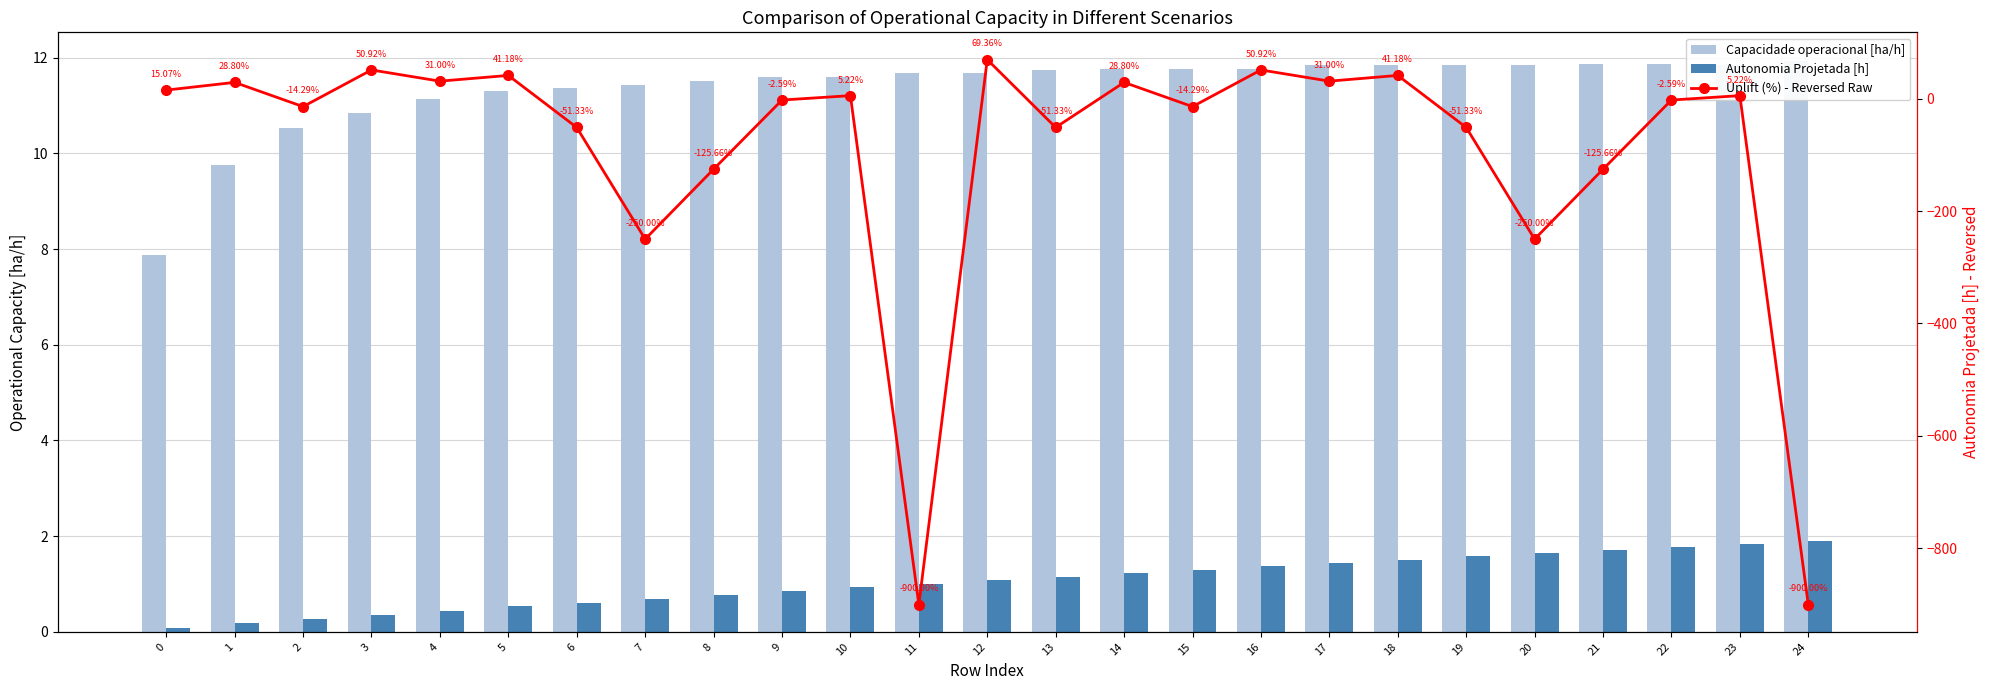

Between 9 and 19, which series saw the biggest shift?

Uplift (%) - Reversed Raw